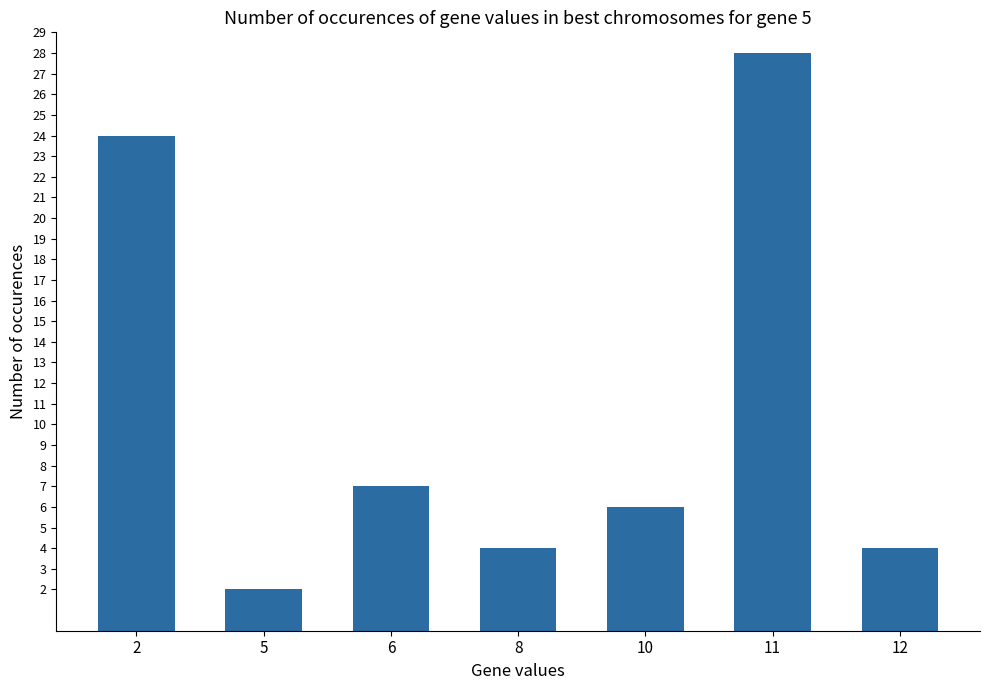

What is the value of the 3rd bar from the left?

7